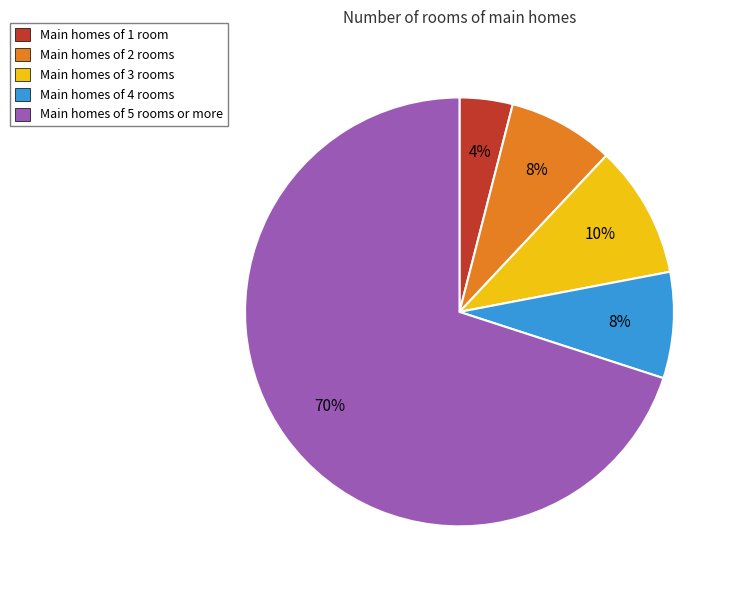

Count the number of slices in the pie.

5